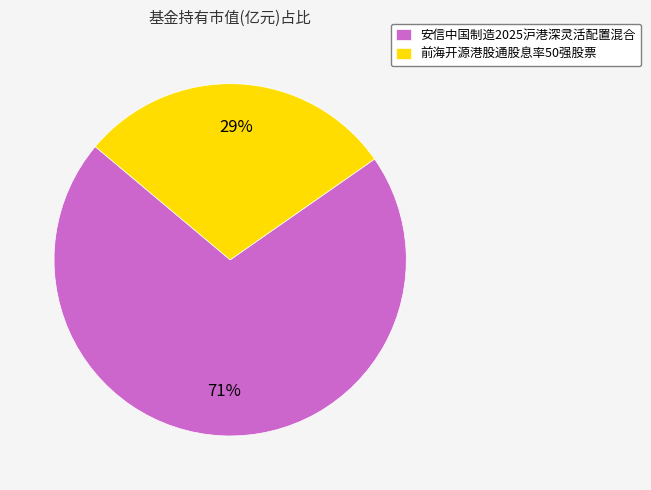

Which slice is the largest?

安信中国制造2025沪港深灵活配置混合